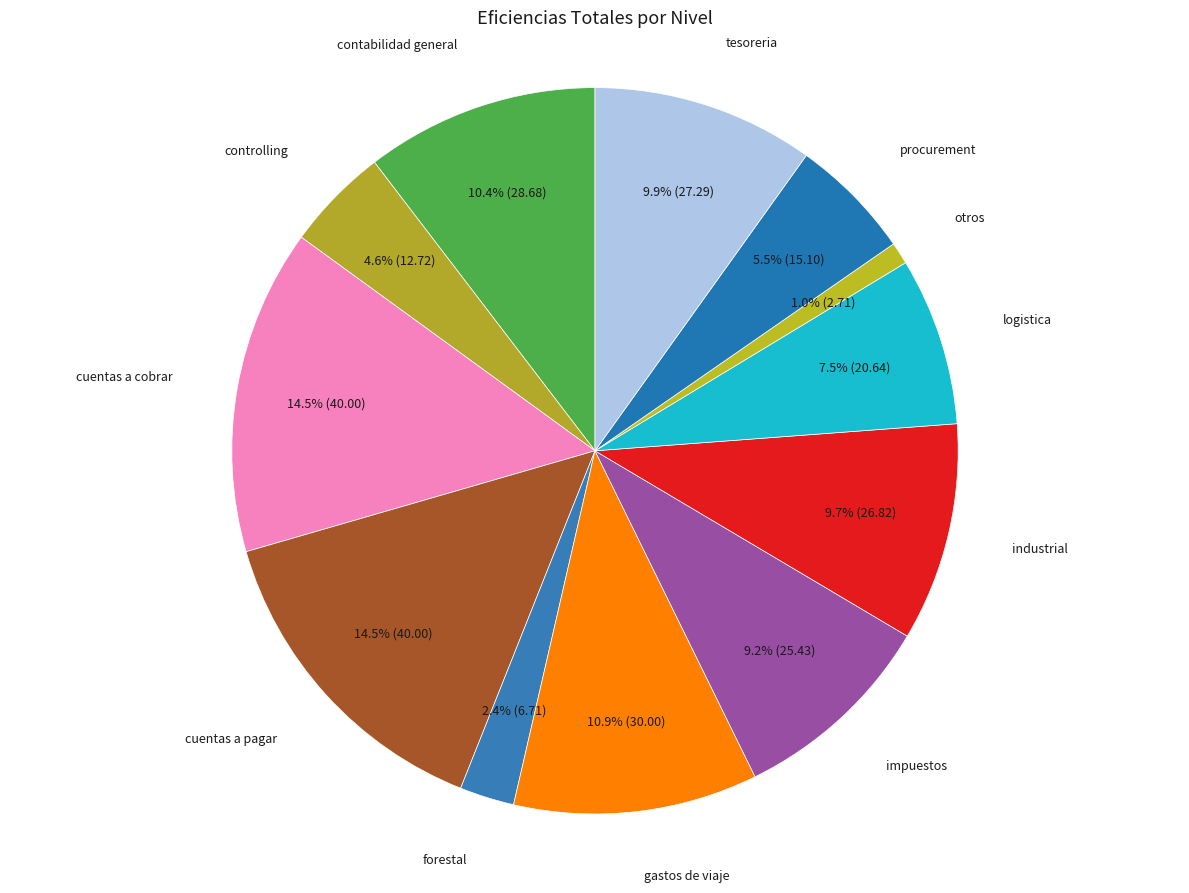

How many segments does this pie chart have?

12